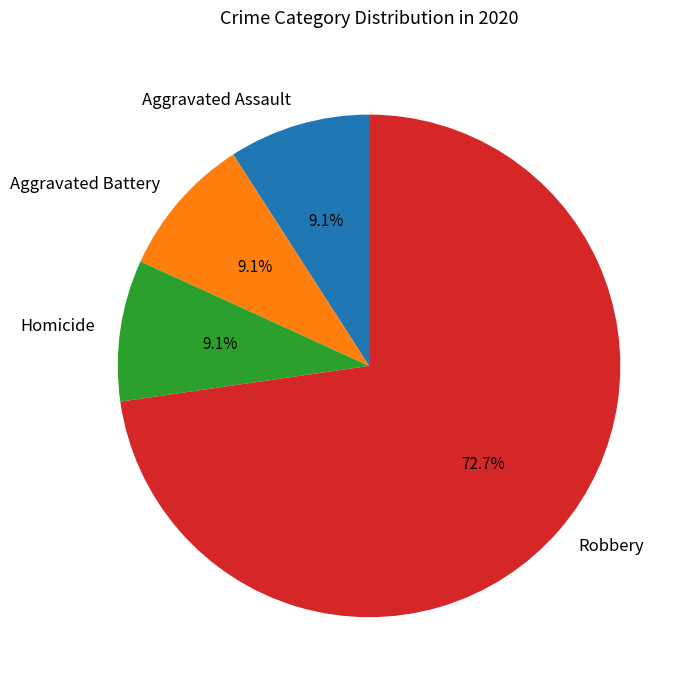

Count the number of slices in the pie.

4